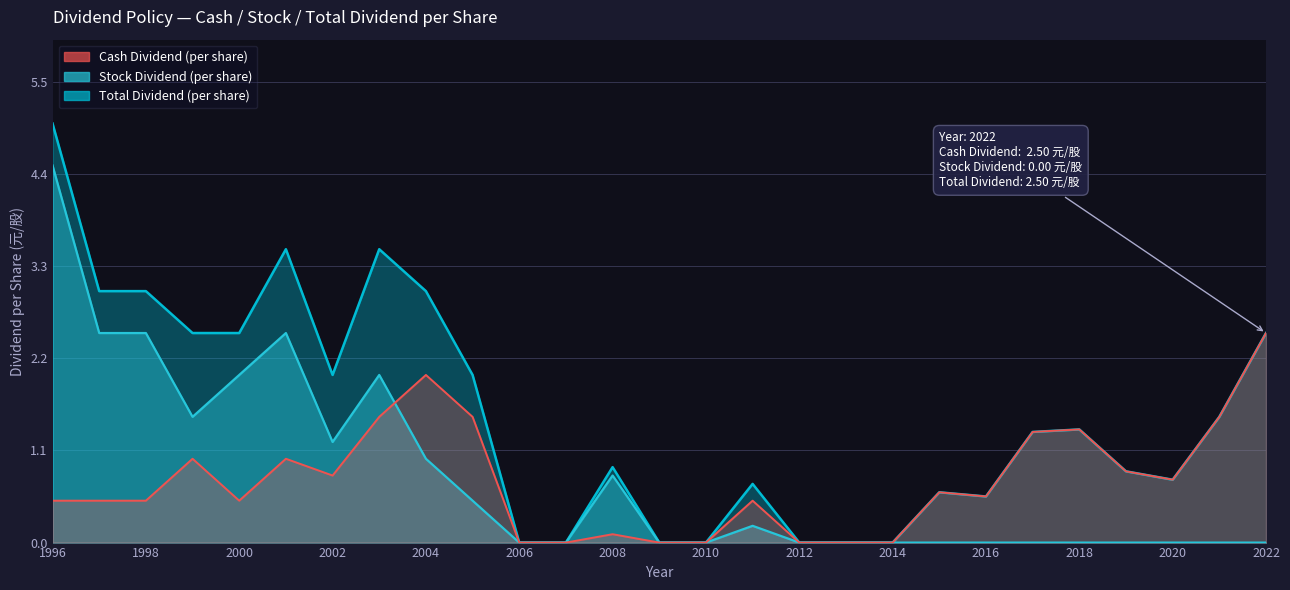

Which has a higher value, 2009 or 2021?

2021